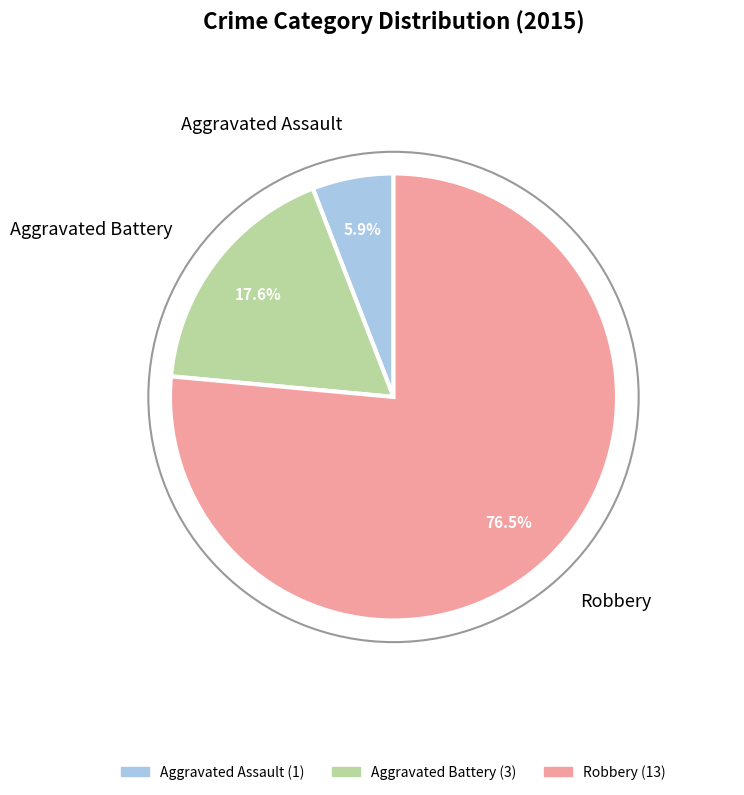

How many slices are in this pie chart?

3